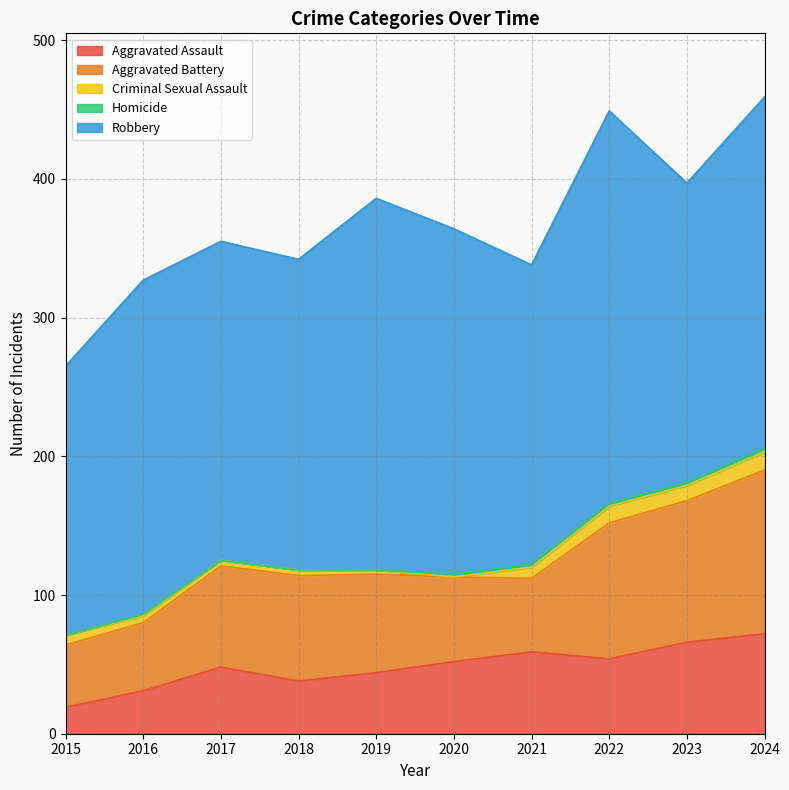

What is the difference between the Robbery values at 2020 and 2017?

19